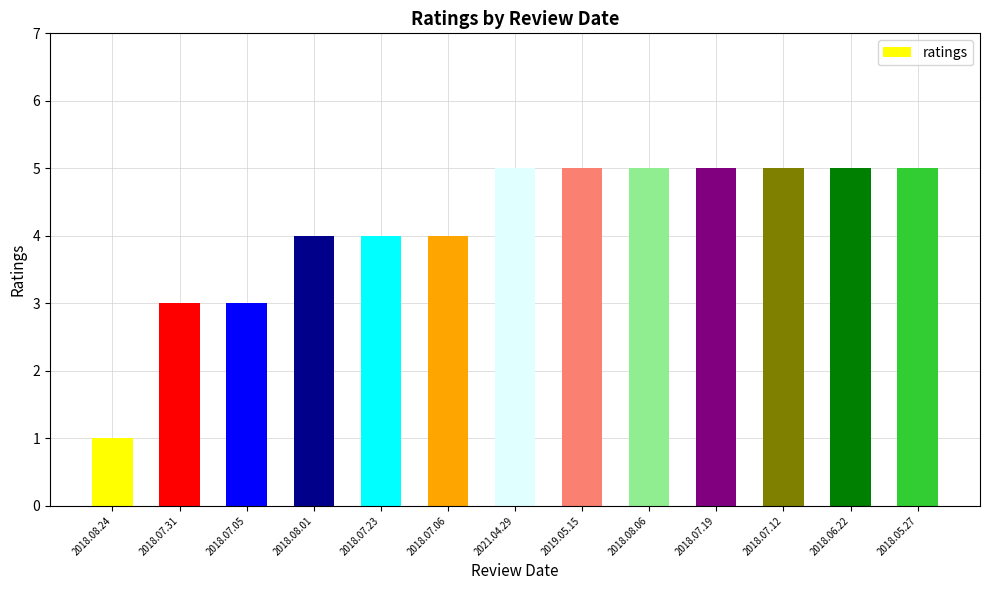

The value at 2018.07.23 is 7. True or false?

False